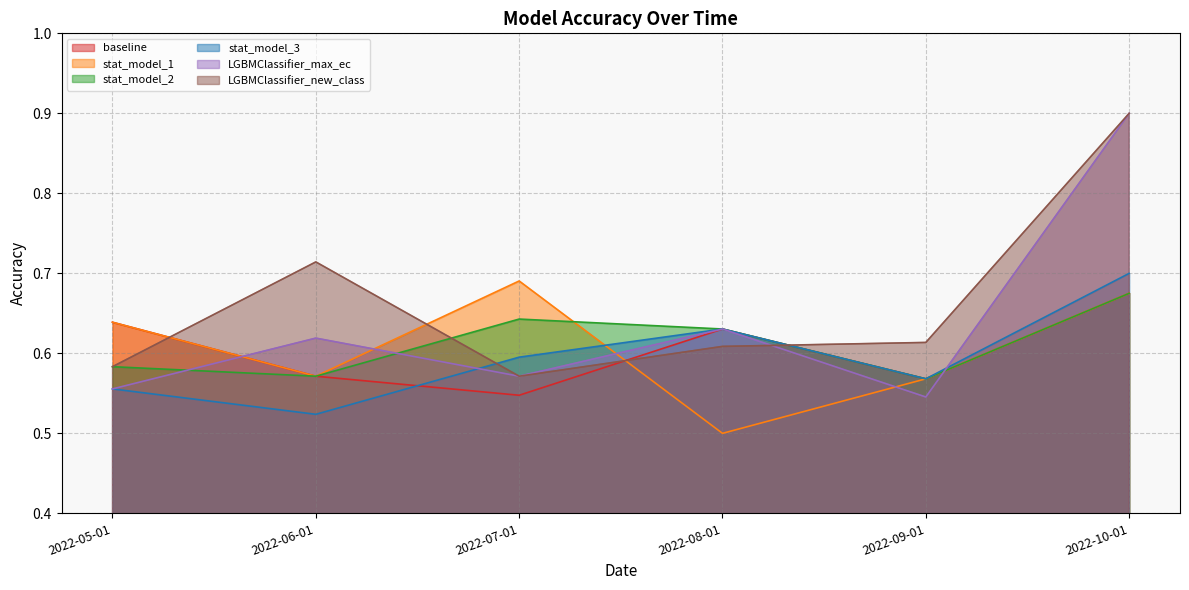

In LGBMClassifier_new_class, how many points are lower than both neighbors (excluding endpoints)?

1